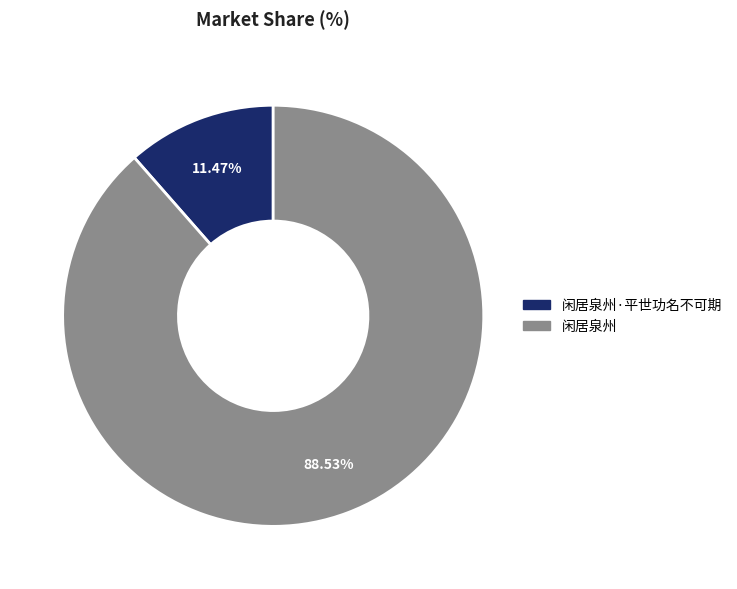

Is there any slice that represents more than half of the pie?

Yes